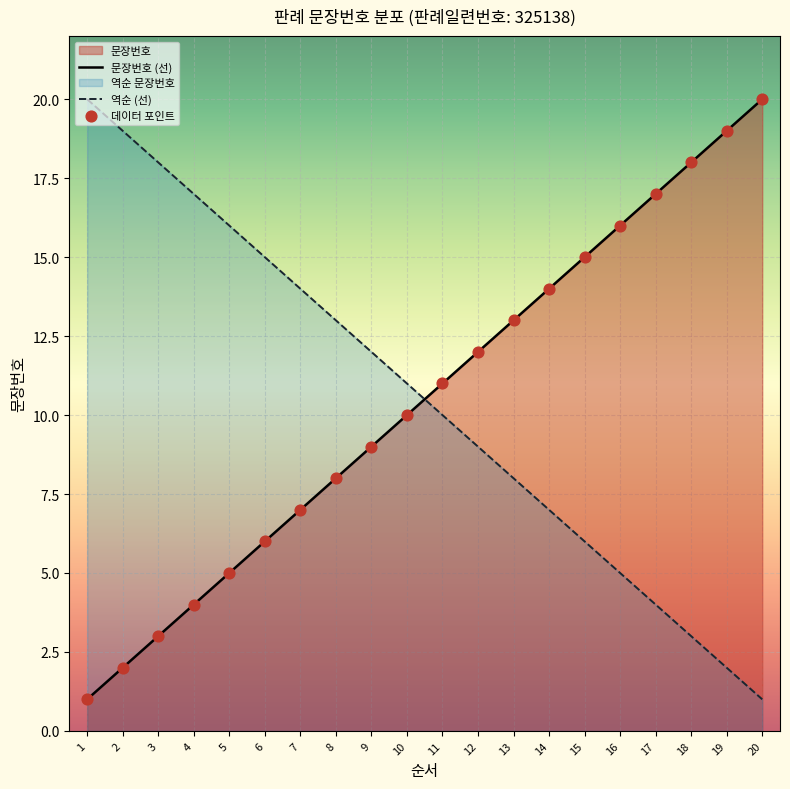

Between 9 and 15, which is larger?

15